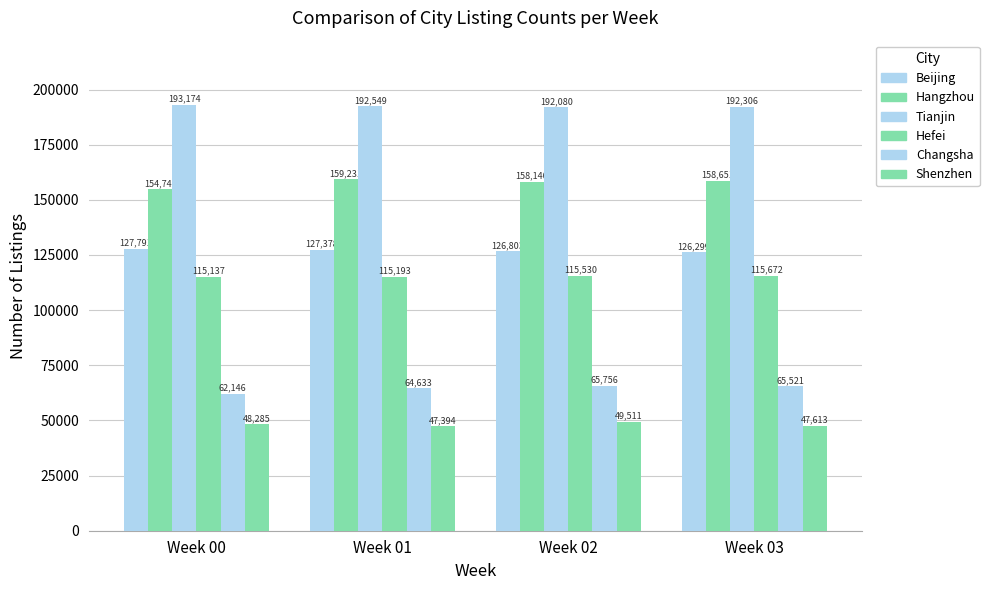

Is it true that Hangzhou equals 159231 at Week 01?

True